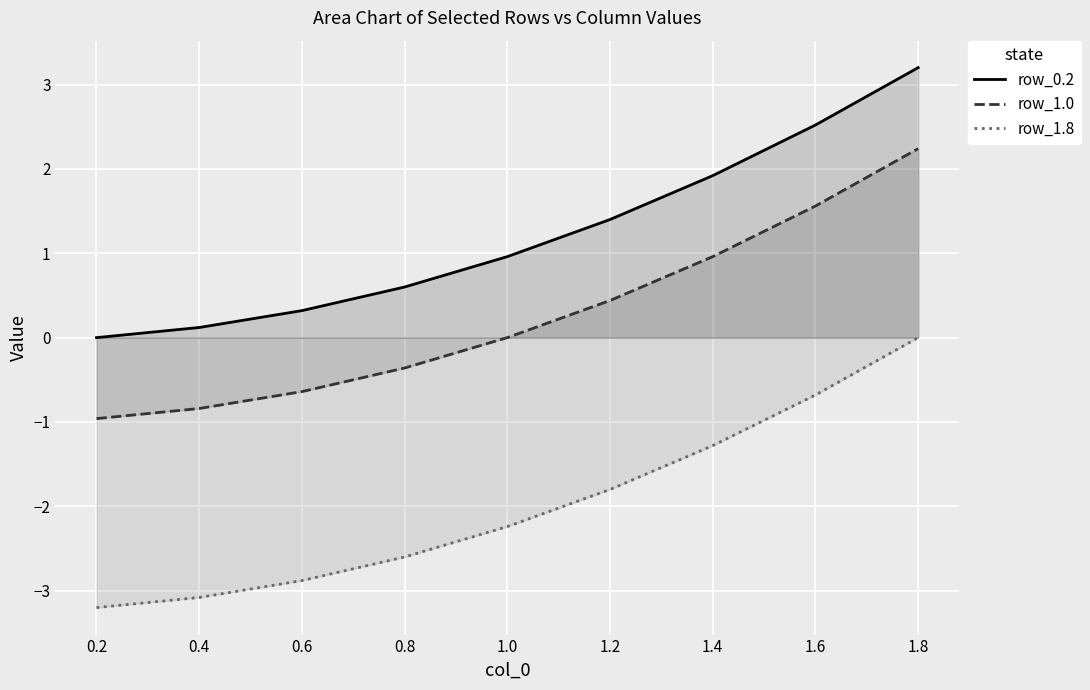

List the labels in order of row_0.2 value, smallest first.

0.2, 0.4, 0.6, 0.8, 1.0, 1.2, 1.4, 1.6, 1.8